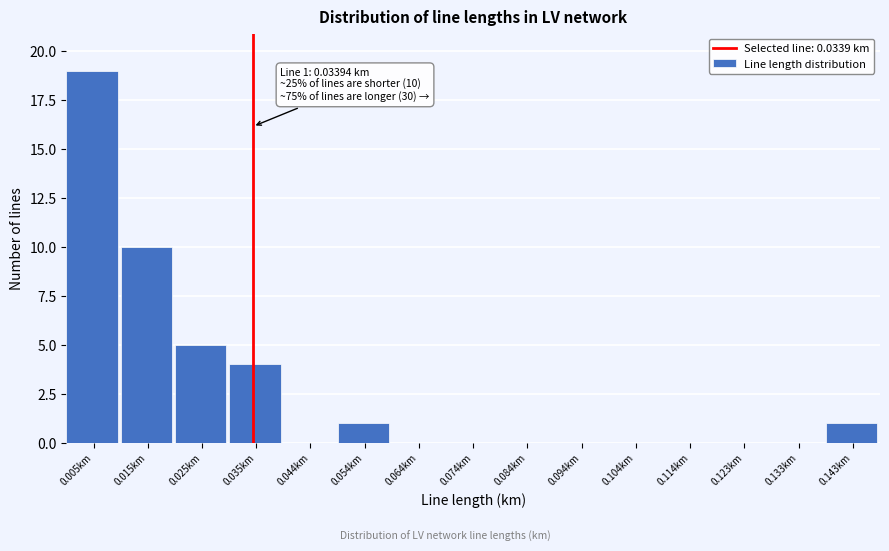

Which range on the x-axis has the tallest bar?

0.000 to 0.010